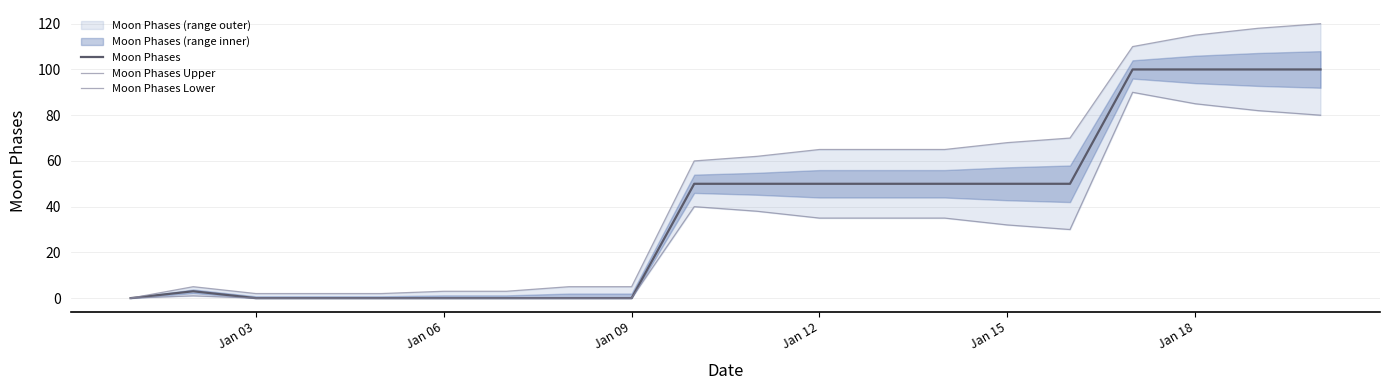

What position from the left is Jan 03?

3